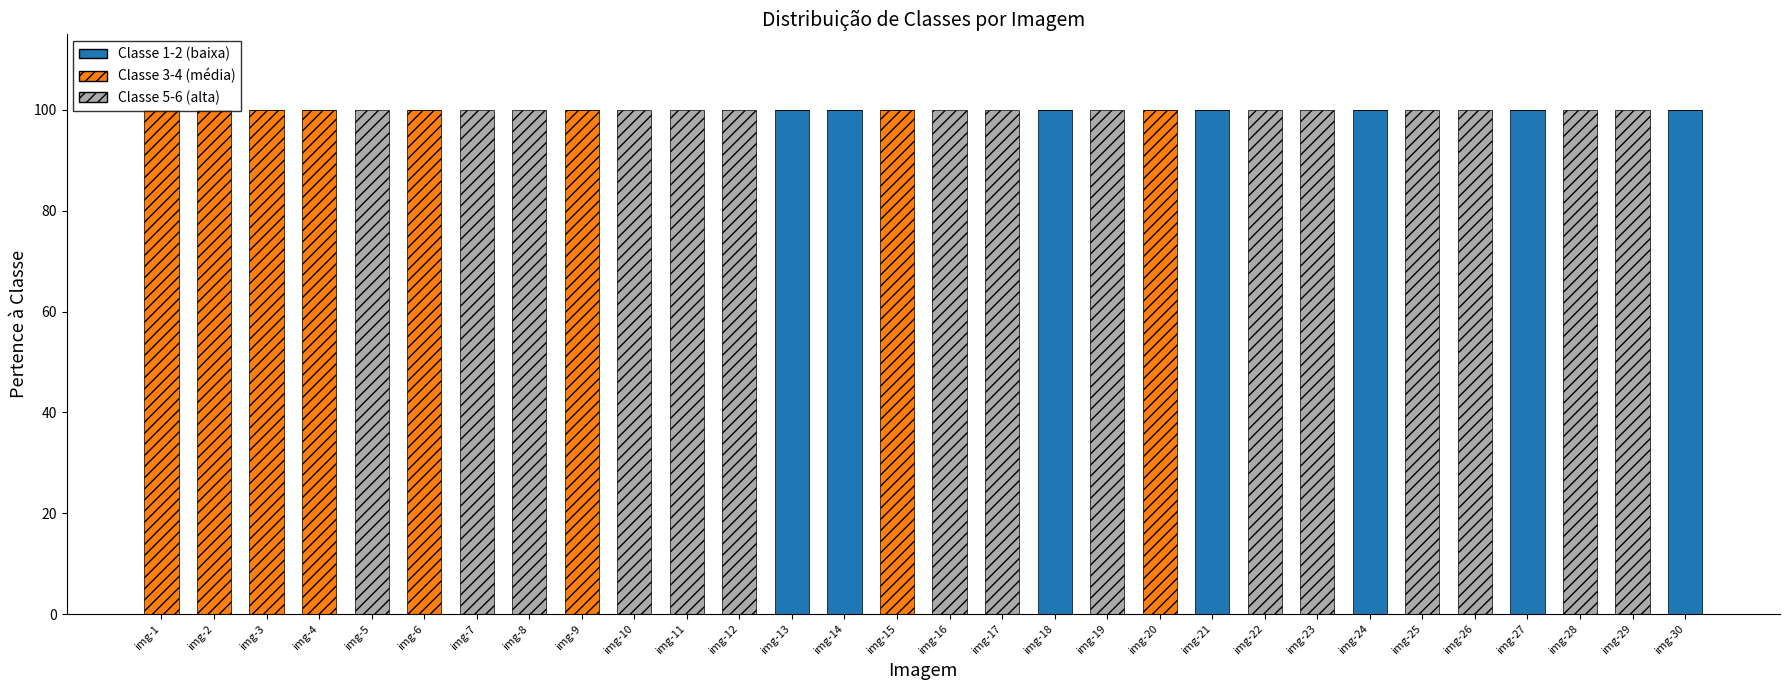

What is the total value across all series at img-12?

100